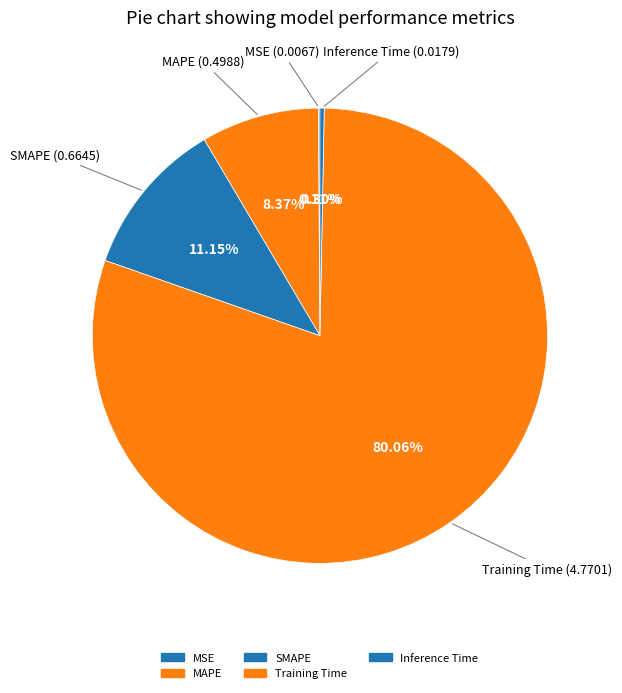

How much of the chart is everything except MAPE?

91.6%